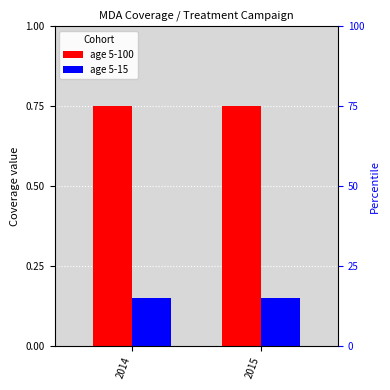

Is it true that age 5-15 equals 0.1 at 2015?

True